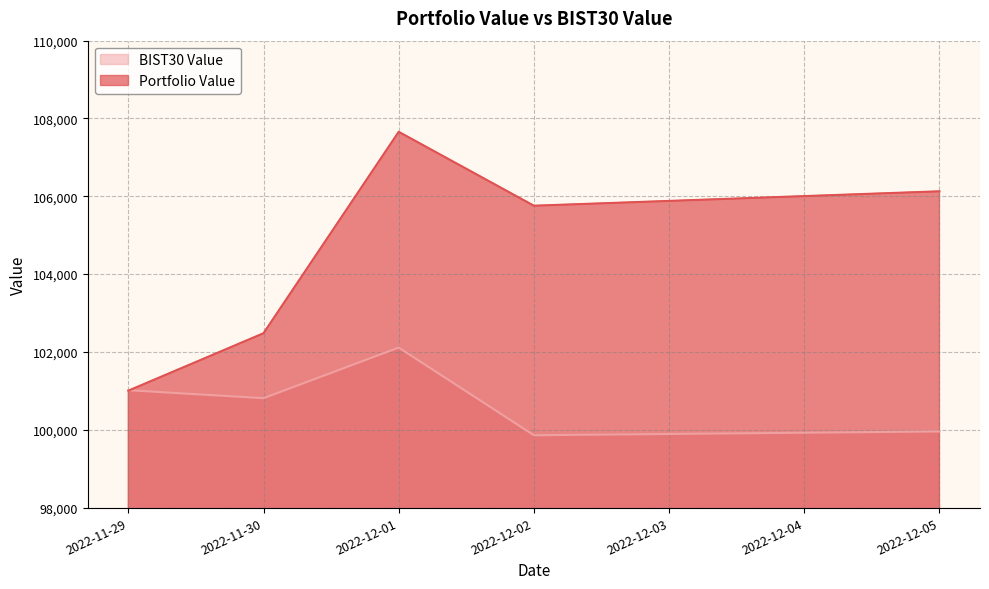

Reading left to right, what are all the values shown in this chart?

Portfolio Value: 2022-11-29=101004.9	2022-11-30=102480.8	2022-12-01=107658.0	2022-12-02=105758.1	2022-12-05=106128.7
BIST30 Value: 2022-11-29=101016.7	2022-11-30=100811.8	2022-12-01=102112.3	2022-12-02=99859.1	2022-12-05=99956.8